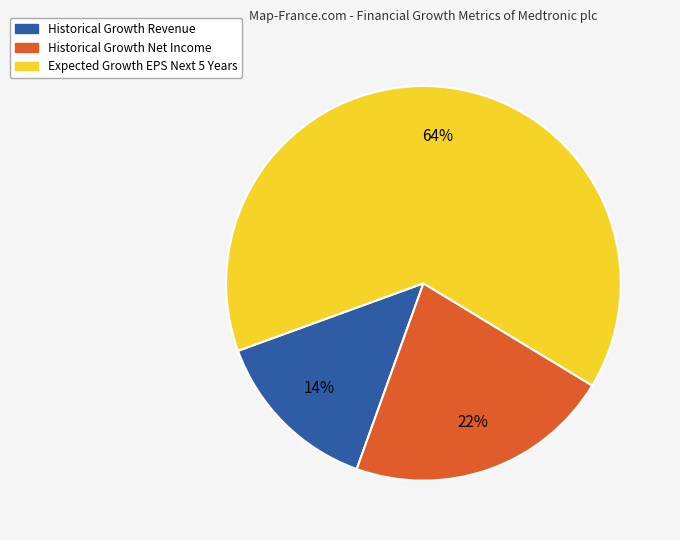

Is the sum of Historical Growth Revenue and Historical Growth Net Income greater than half?

No